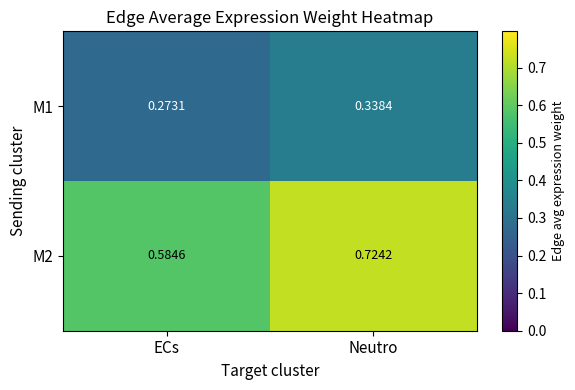

At which category does the chart reach its minimum across all series?

ECs